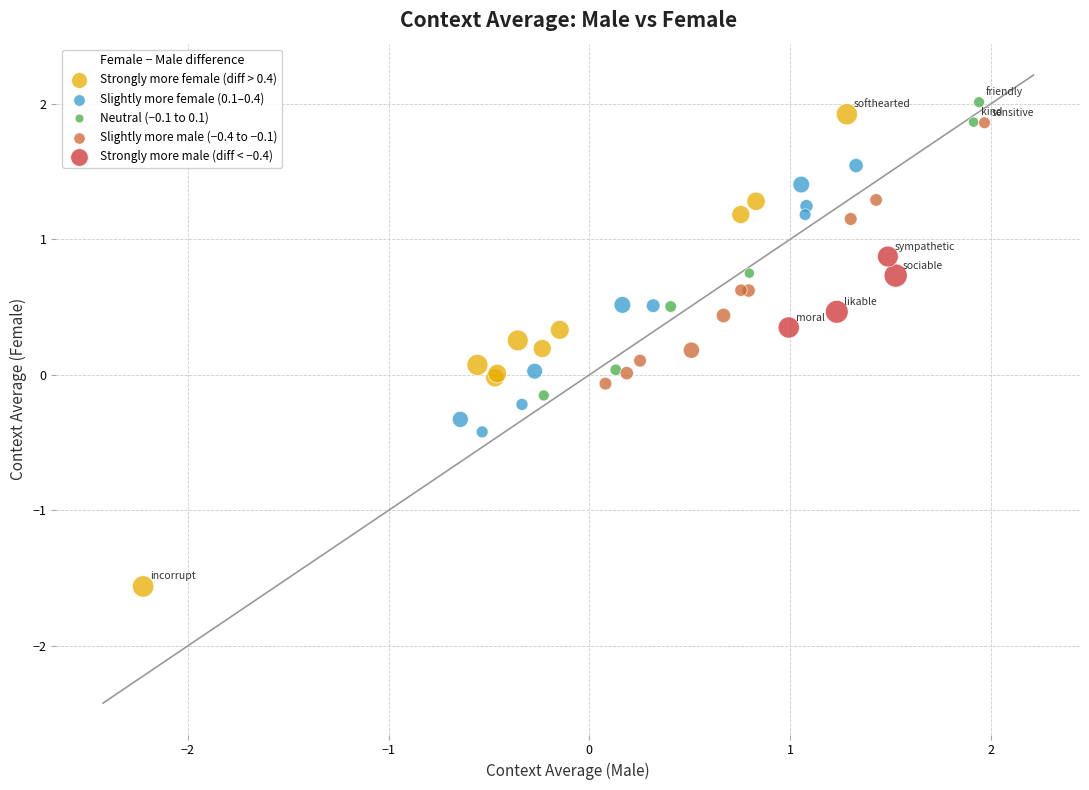

Which series has the widest spread of Y values?

Strongly more female (diff > 0.4)